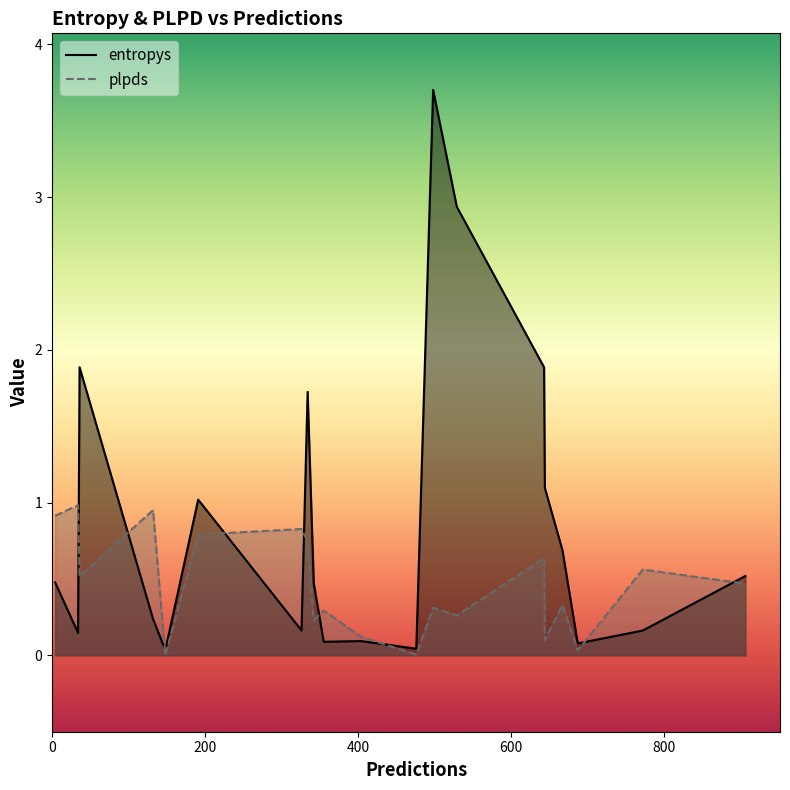

What is the sum of the entropys values at 132 and 404?

0.3